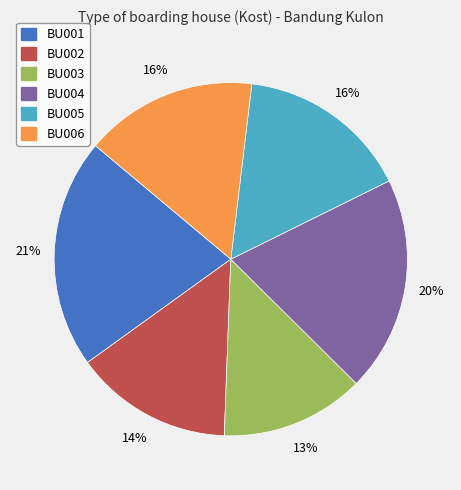

Is the sum of BU001 and BU002 greater than half?

No